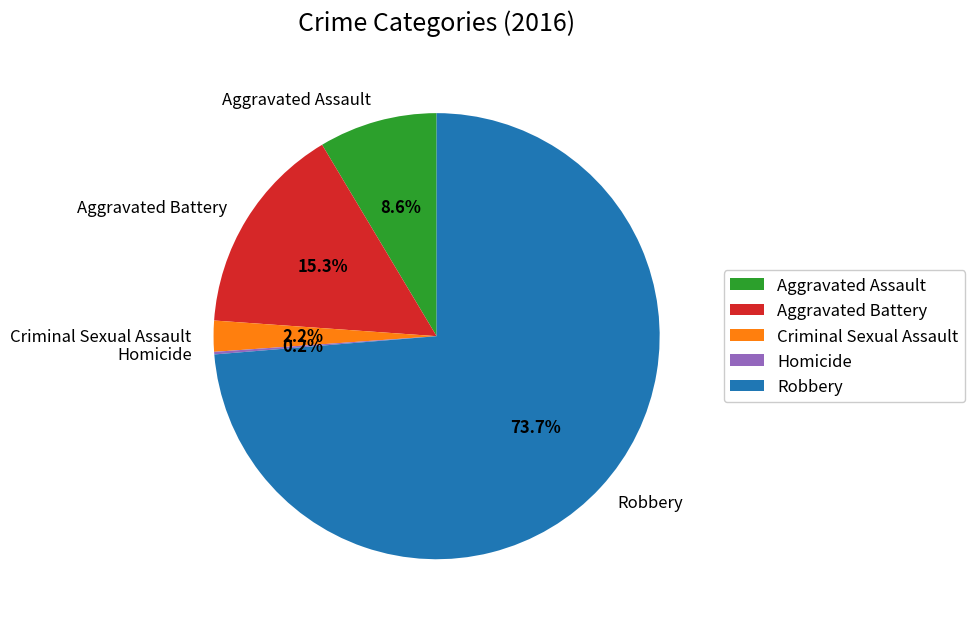

Approximately how many times larger is the value at Robbery compared to Aggravated Battery?

4.8